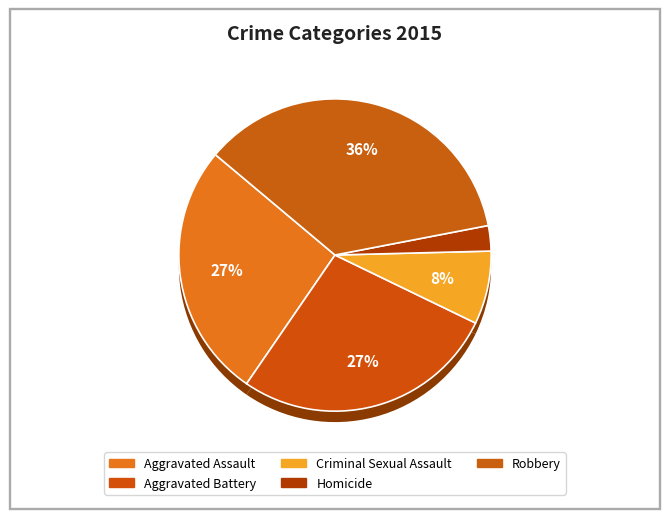

Count the number of slices in the pie.

5